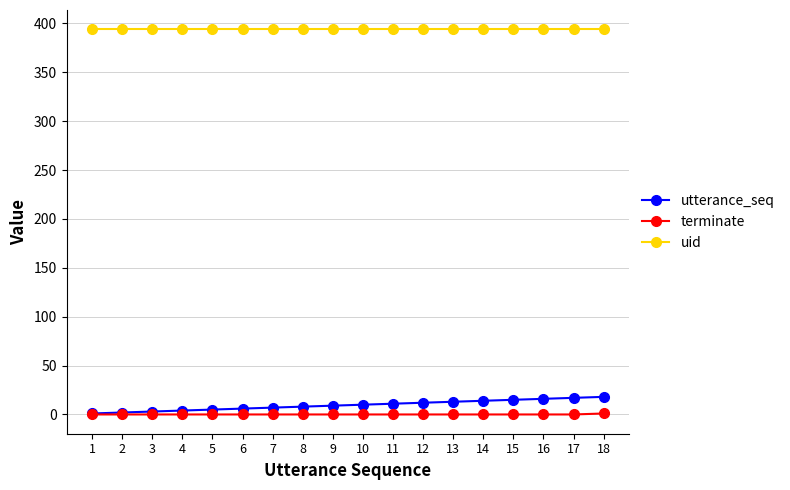

Count the number of data series in this chart.

3